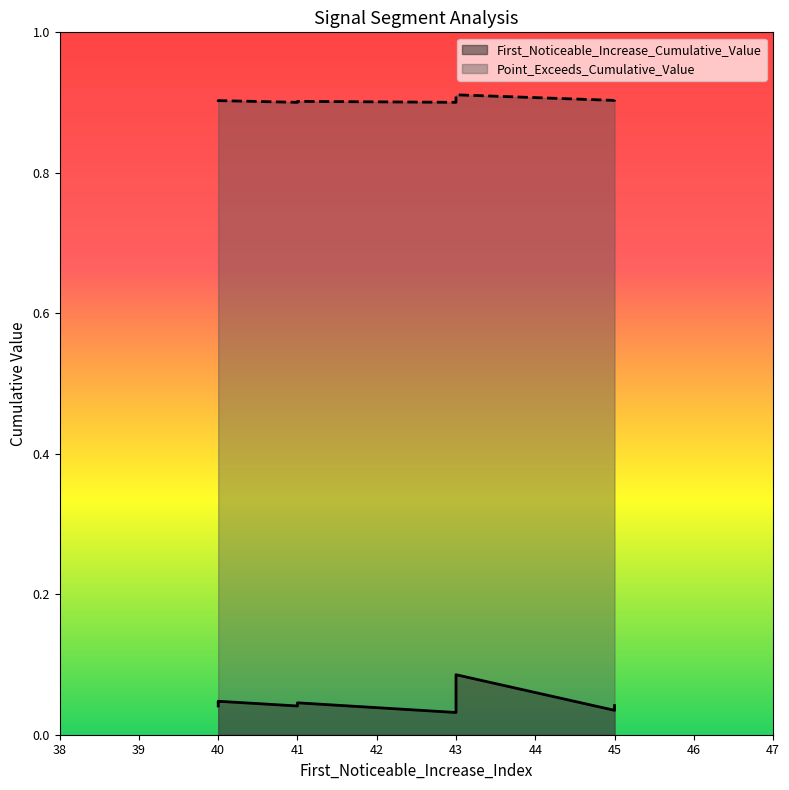

True or false: First_Noticeable_Increase_Cumulative_Value has a value of 0.0 at 40.

True